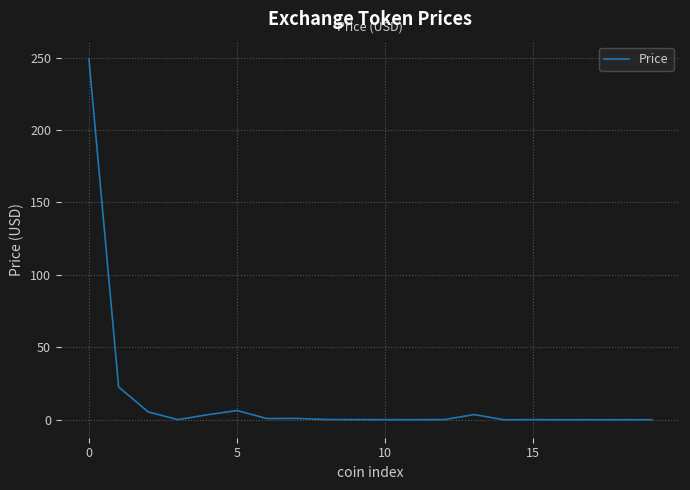

What is the maximum value shown in the chart?

248.6